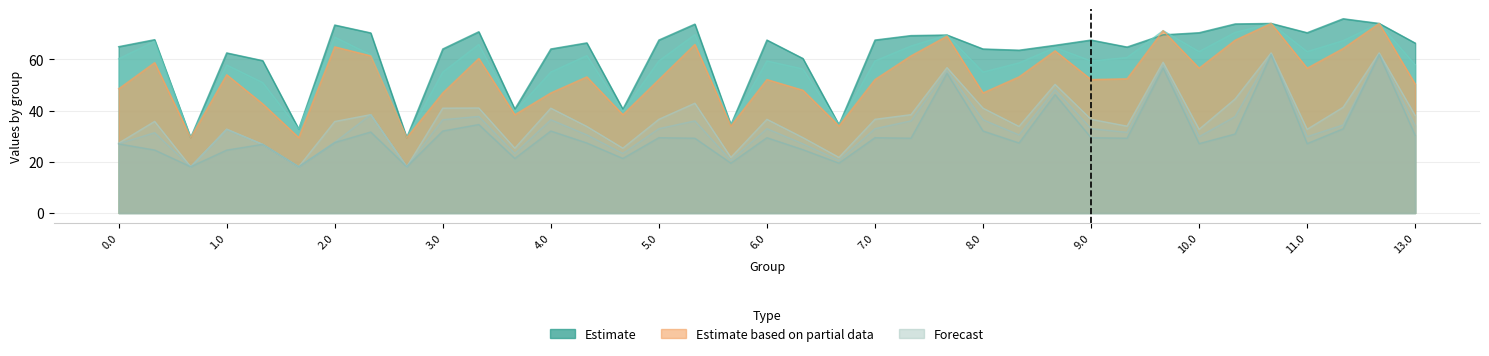

True or false: col_22 and col_1 cross at least once.

False